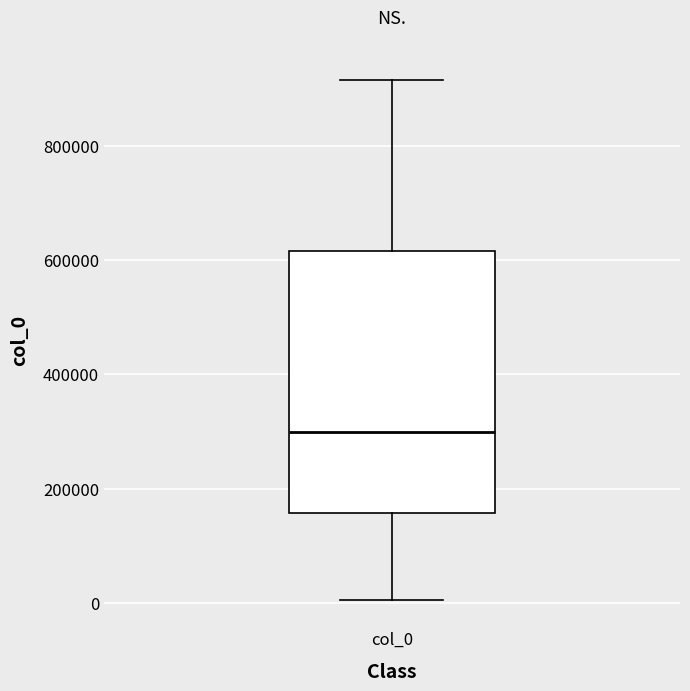

Where does the lower whisker of the box for col_0 end on the y-axis? The values are not printed on the chart, so give them approximately, as read against the axis.

0